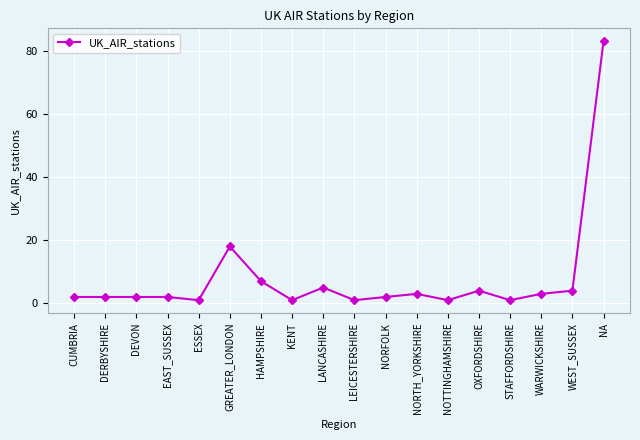

What is the difference between the values at WEST_SUSSEX and KENT?

3